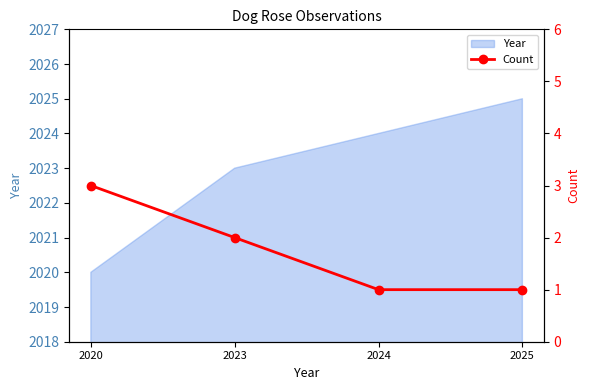

How many values are between 1 and 3?

4